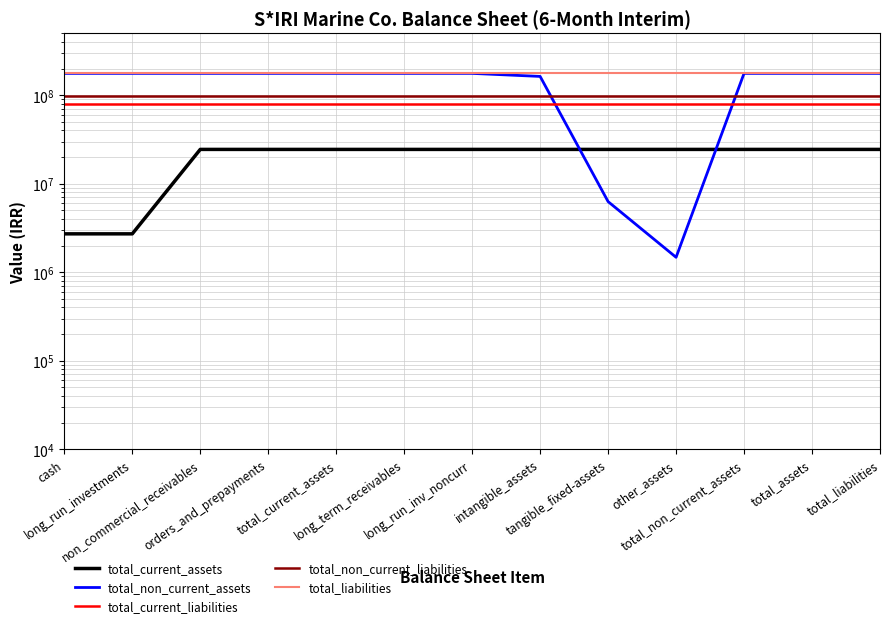

True or false: total_current_liabilities has a value of 43579970 at long_run_inv_noncurr.

False